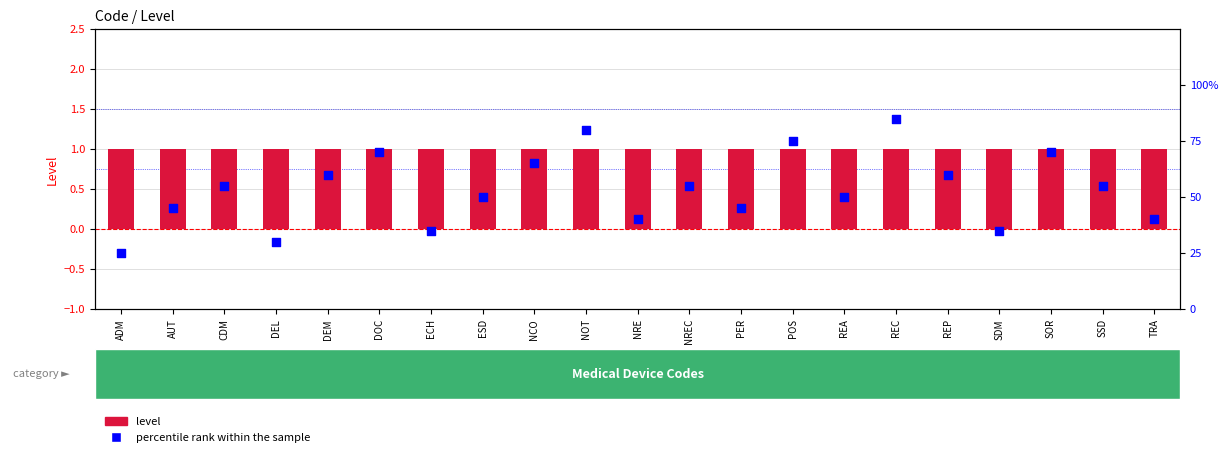

Which series contains the highest Y value?

percentile rank within the sample